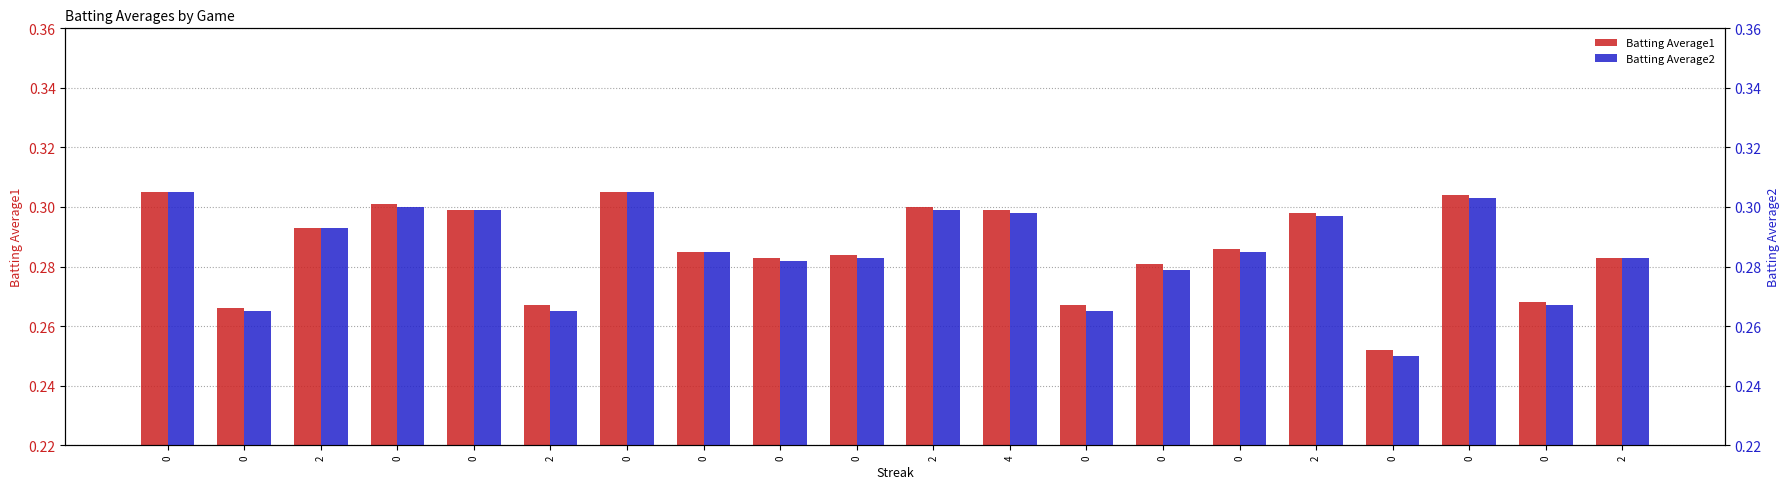

What is the average value of the Batting Average1 series?

0.3